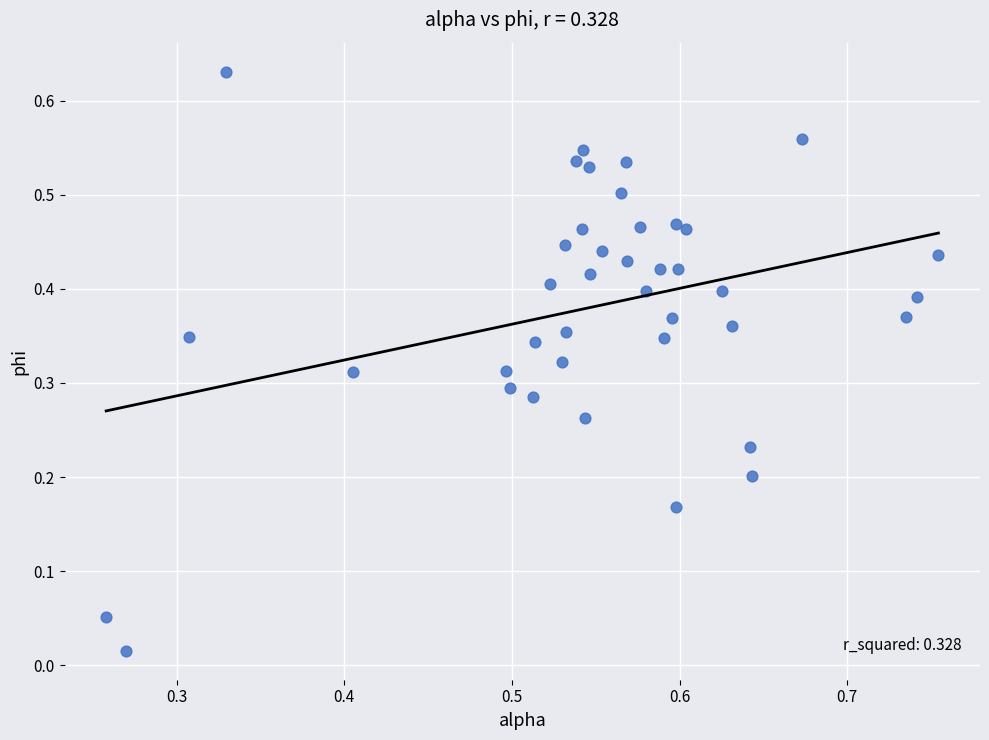

Count the number of points in this scatter plot.

40